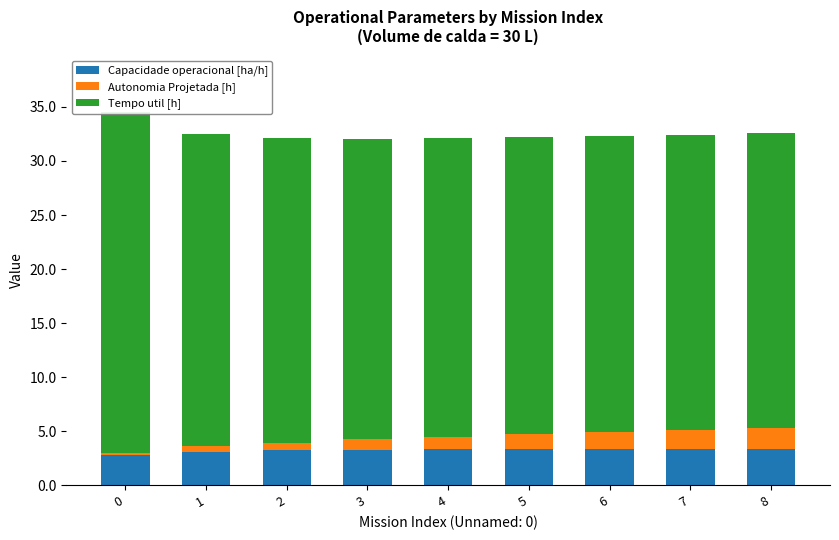

At how many categories does at least one series exceed 29?

1